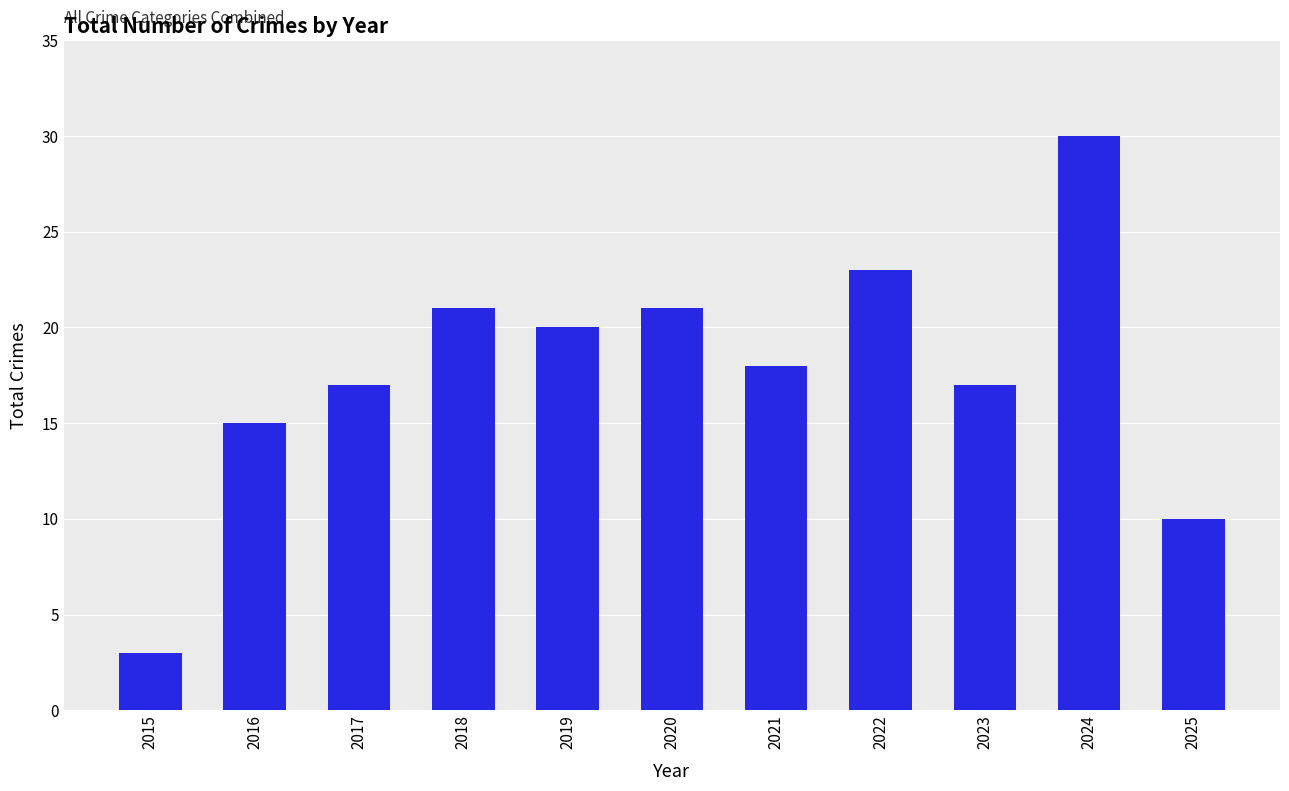

Are the bars grouped side by side (vs. stacked)?

No